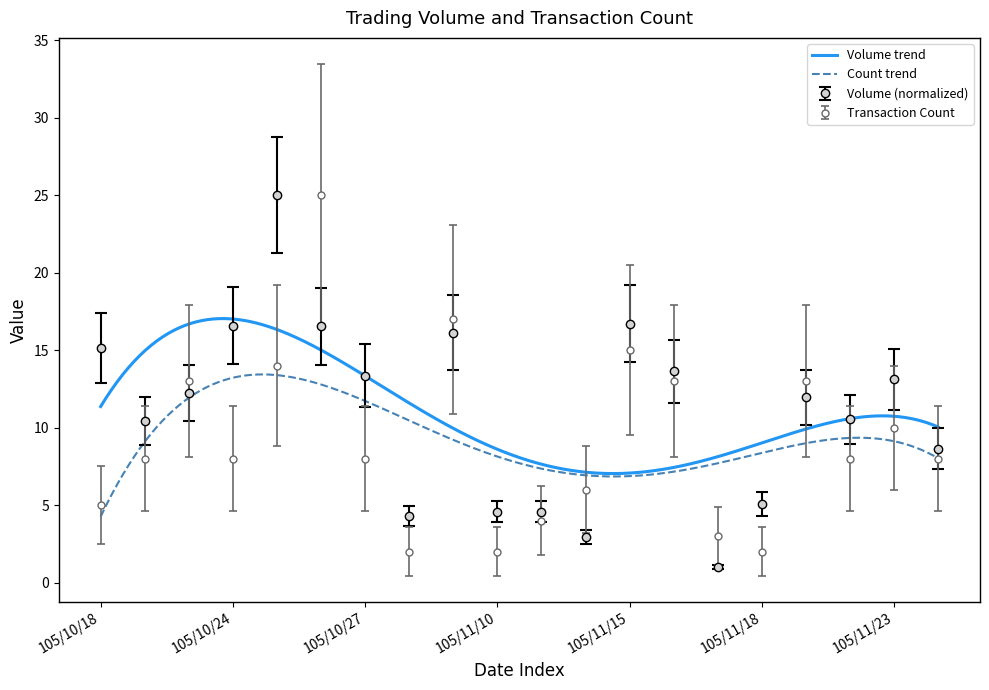

What is the maximum value for Volume (normalized)?

25.0